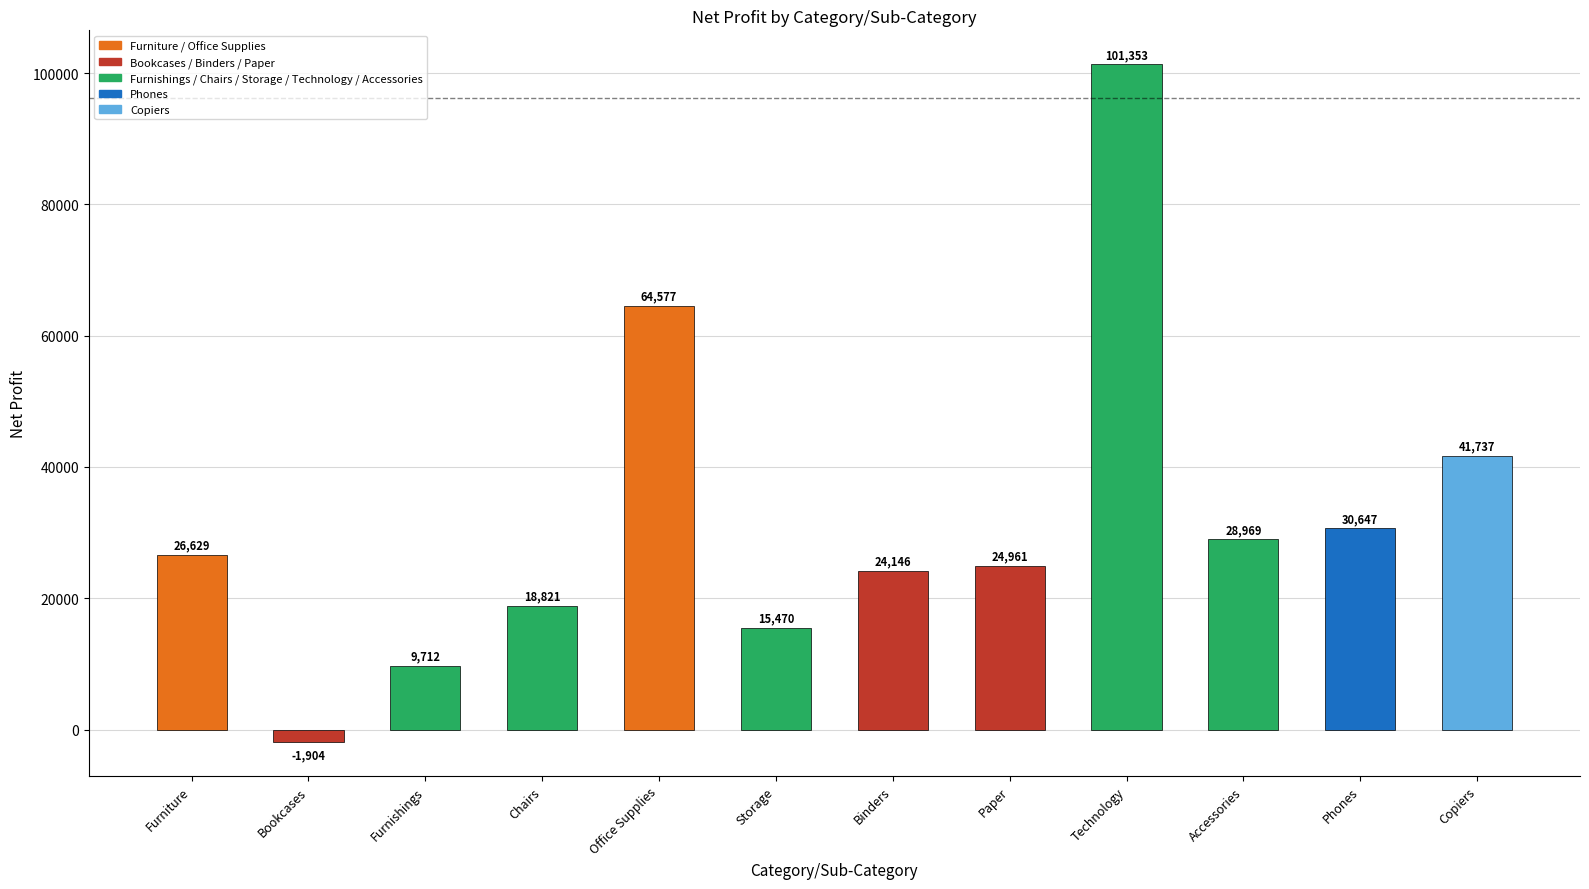

List the labels in order of value, smallest first.

Bookcases, Furnishings, Storage, Chairs, Binders, Paper, Furniture, Accessories, Phones, Copiers, Office Supplies, Technology